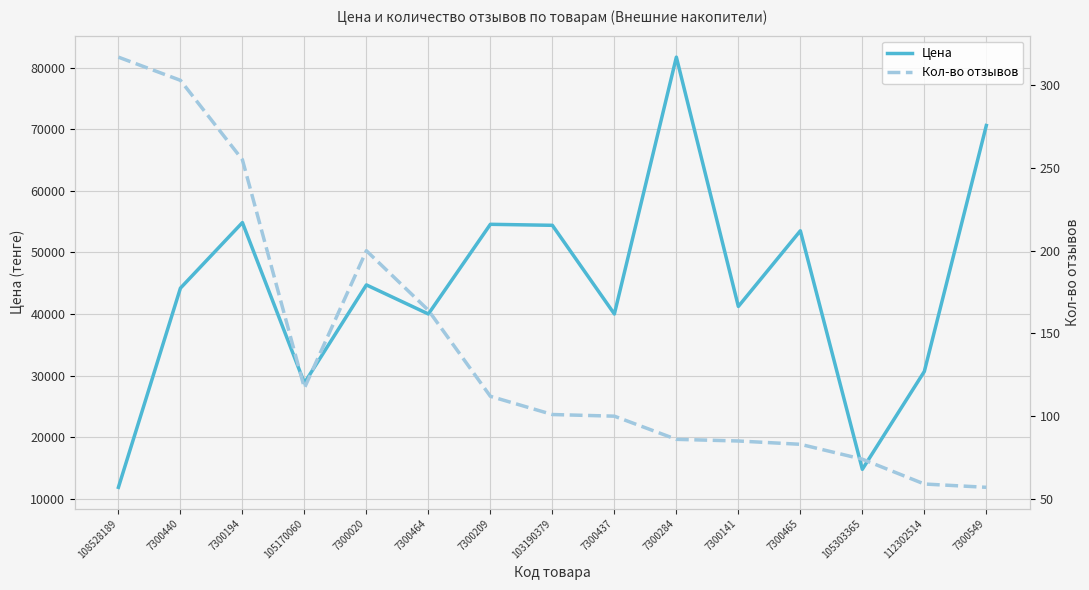

What is the sum of all Кол-во отзывов values?

2113